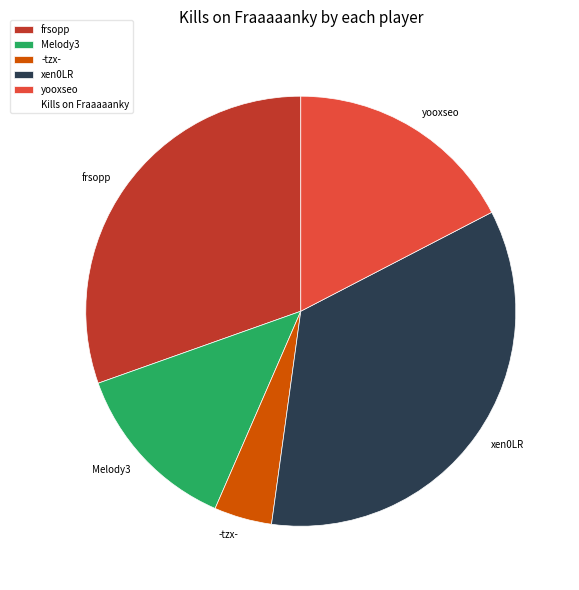

Rank the categories by value from lowest to highest.

-tzx-, Melody3, yooxseo, frsopp, xen0LR